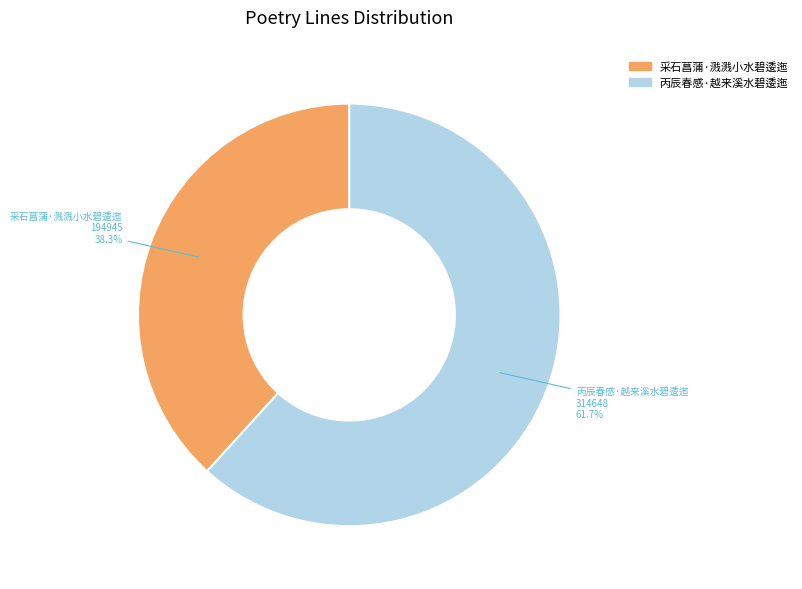

To the nearest percent, what is the combined percentage of 采石菖蒲·溅溅小水碧逶迤 and 丙辰春感·越来溪水碧逶迤?

100%